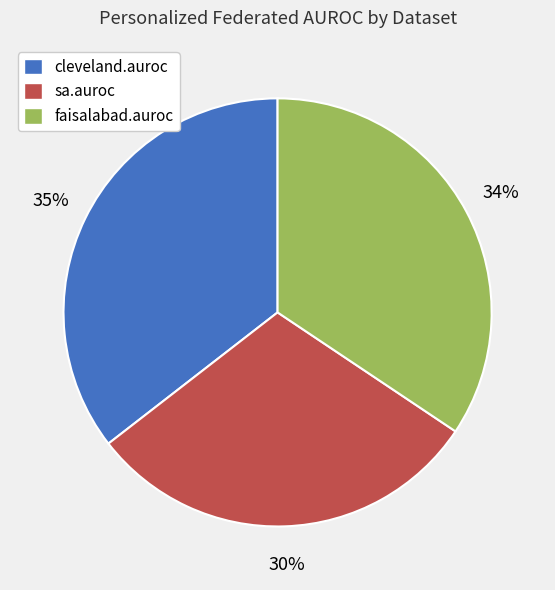

True or false: cleveland.auroc accounts for 29% of the total.

False